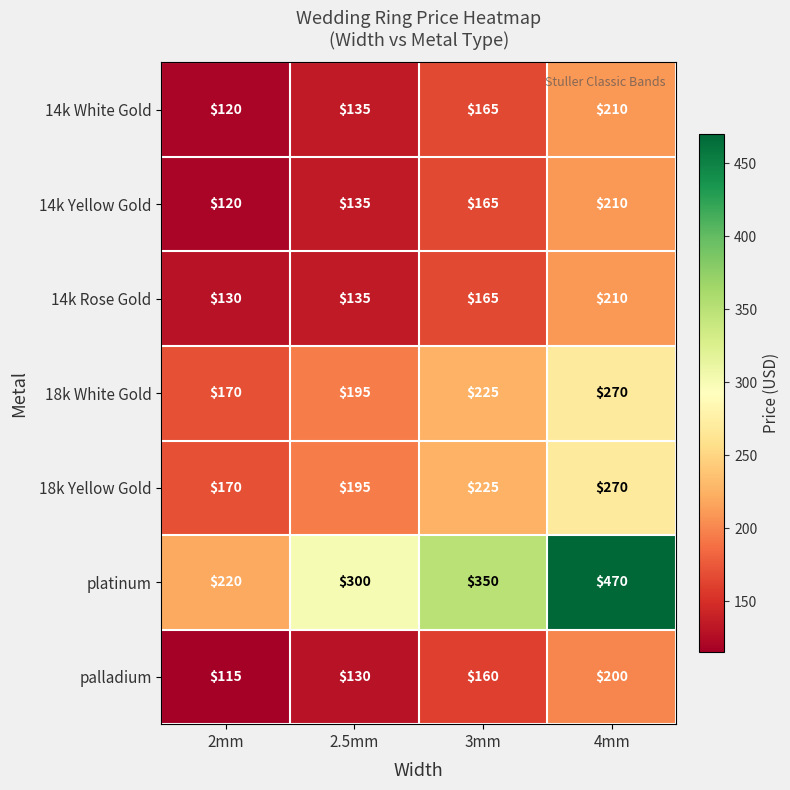

Read the 18k Yellow Gold value at 2.5mm.

195